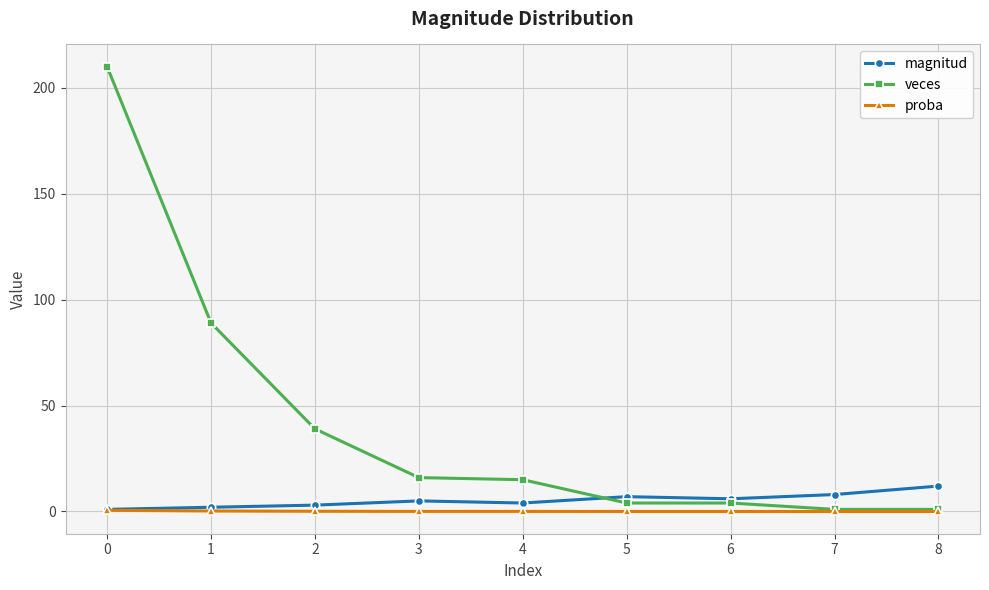

How many times do magnitud and veces cross each other?

1